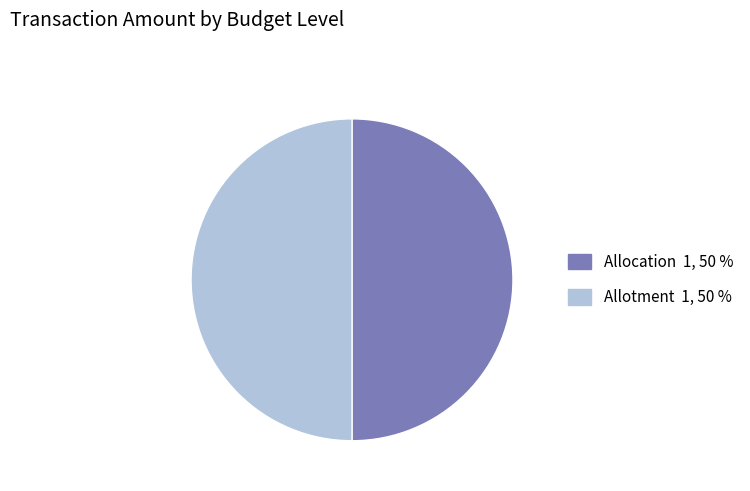

What is the ratio of the value at Allocation to the value at Allotment?

1.0